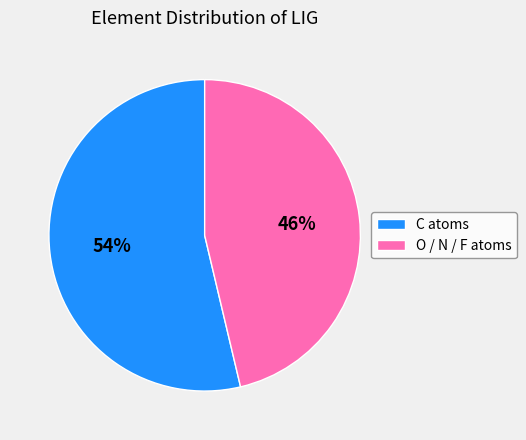

What is the ratio of the value at C atoms to the value at O / N / F atoms?

1.2